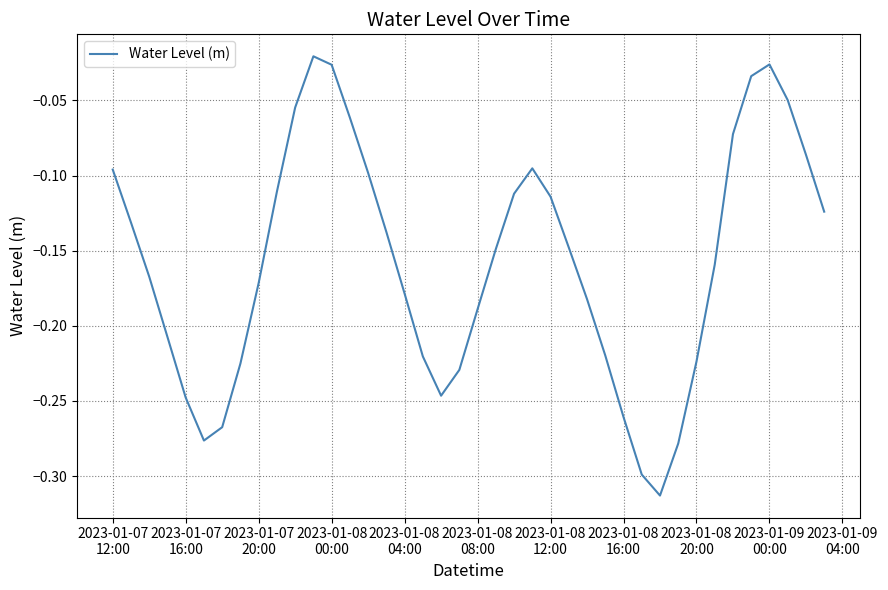

What is the difference between the maximum and minimum values?

0.3